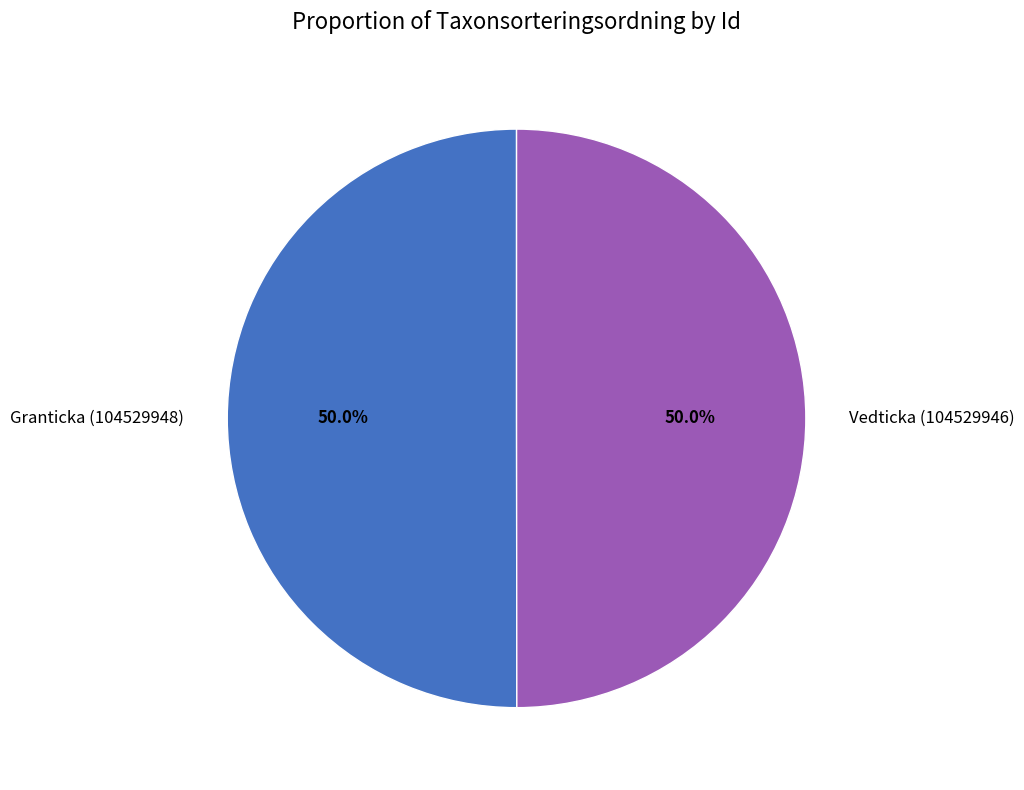

What is the ratio of the value at Vedticka (104529946) to the value at Granticka (104529948)?

1.0